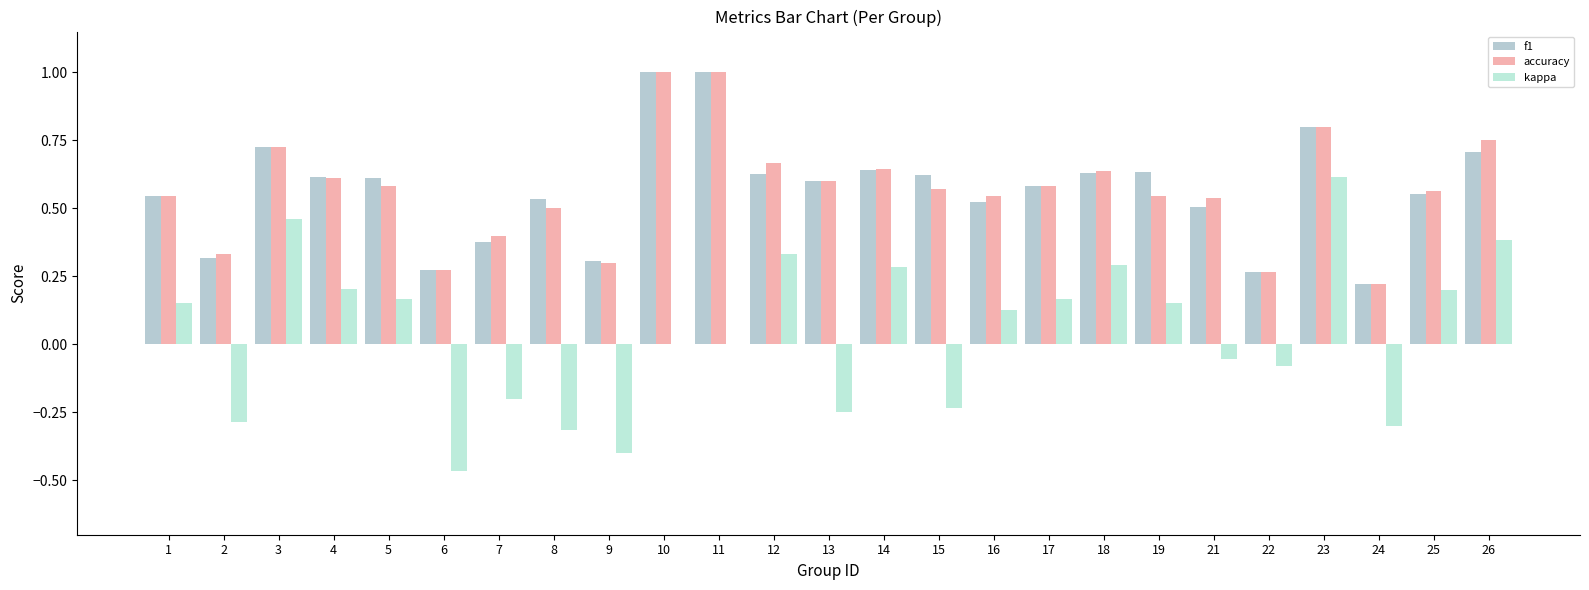

What is the sum of the f1 values at 18 and 23?

1.4